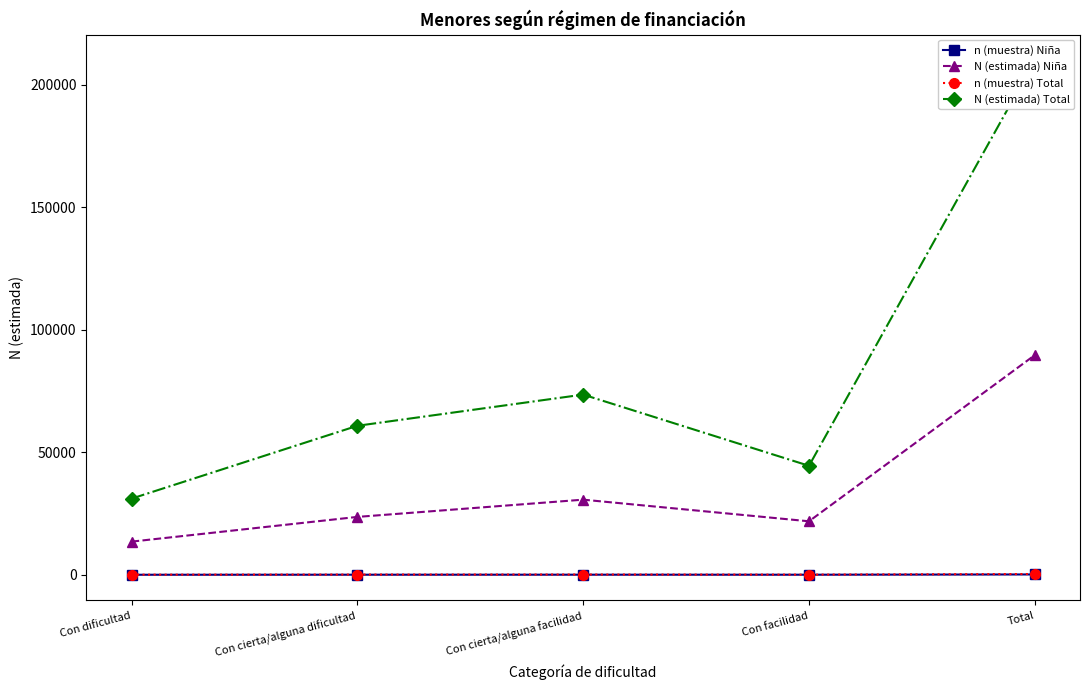

What is the difference between the second highest and minimum values in the n (muestra) Total series?

58